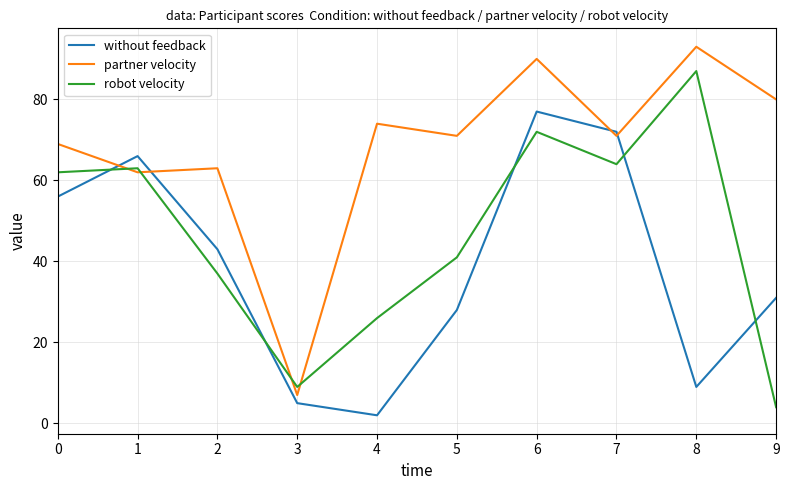

What is the minimum value for robot velocity?

4